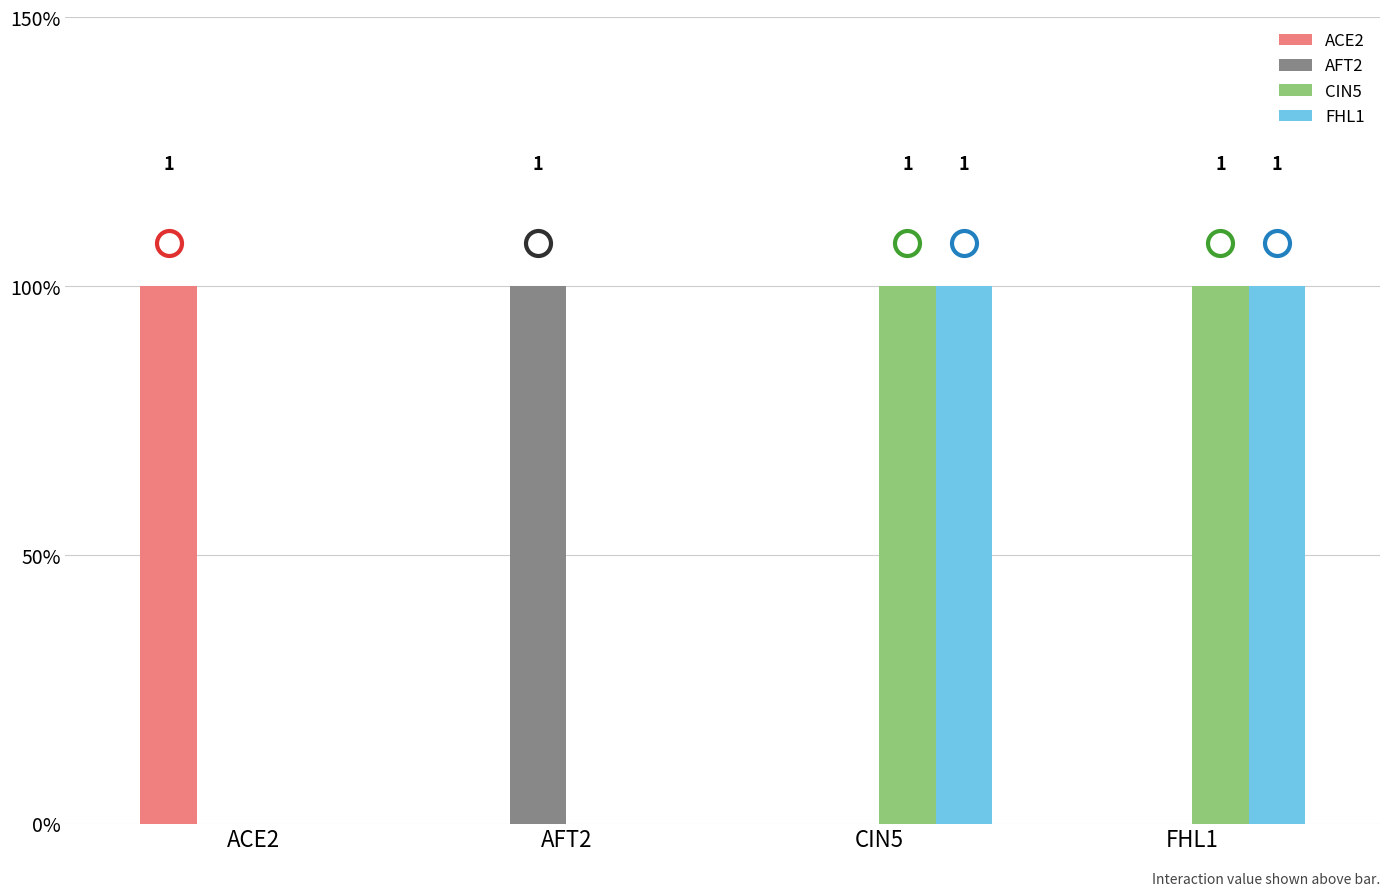

At how many categories does at least one series exceed 0?

4